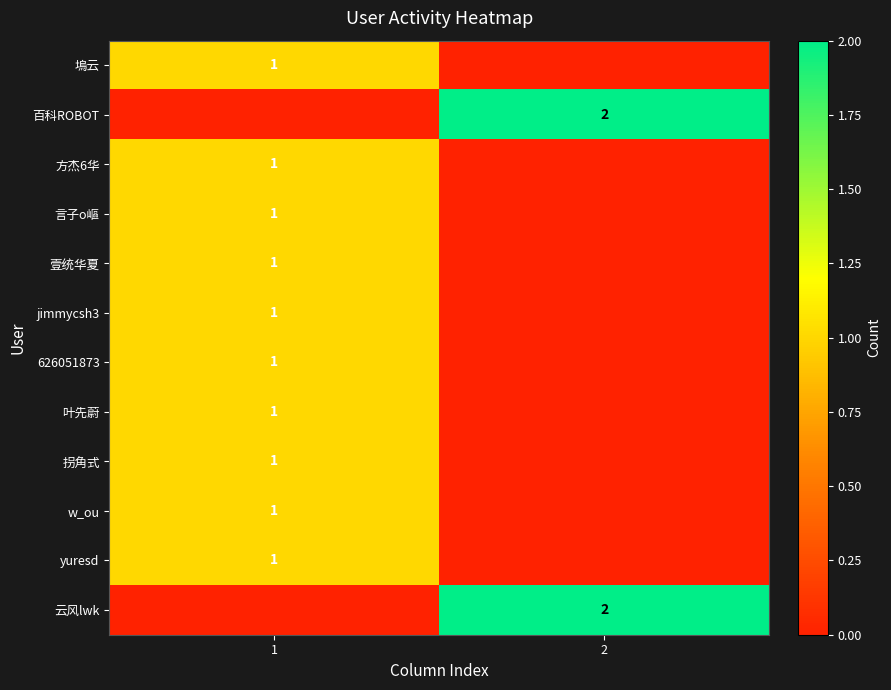

True or false: 叶先蔚 has a value of 1 at 1.

True